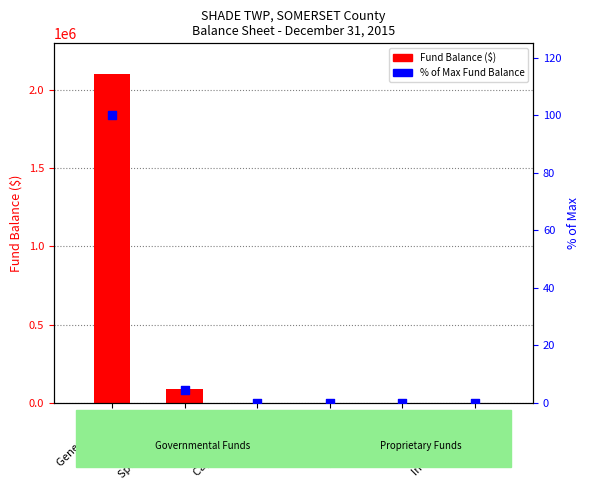

At how many categories does at least one series exceed 805010?

1